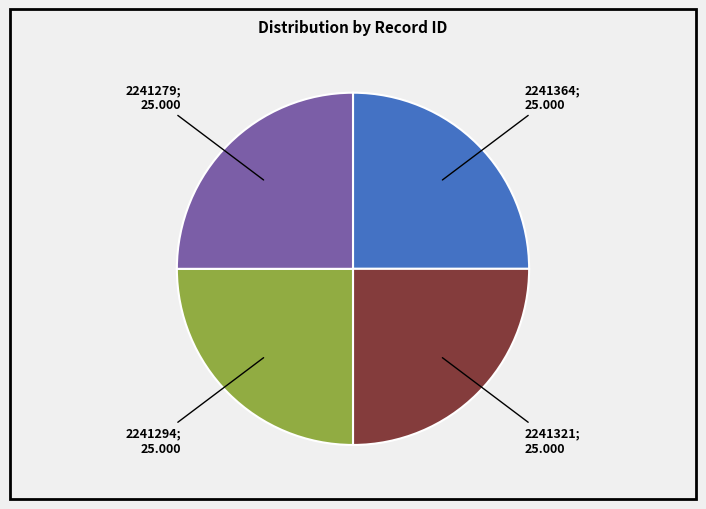

Is there a majority slice in this chart?

No